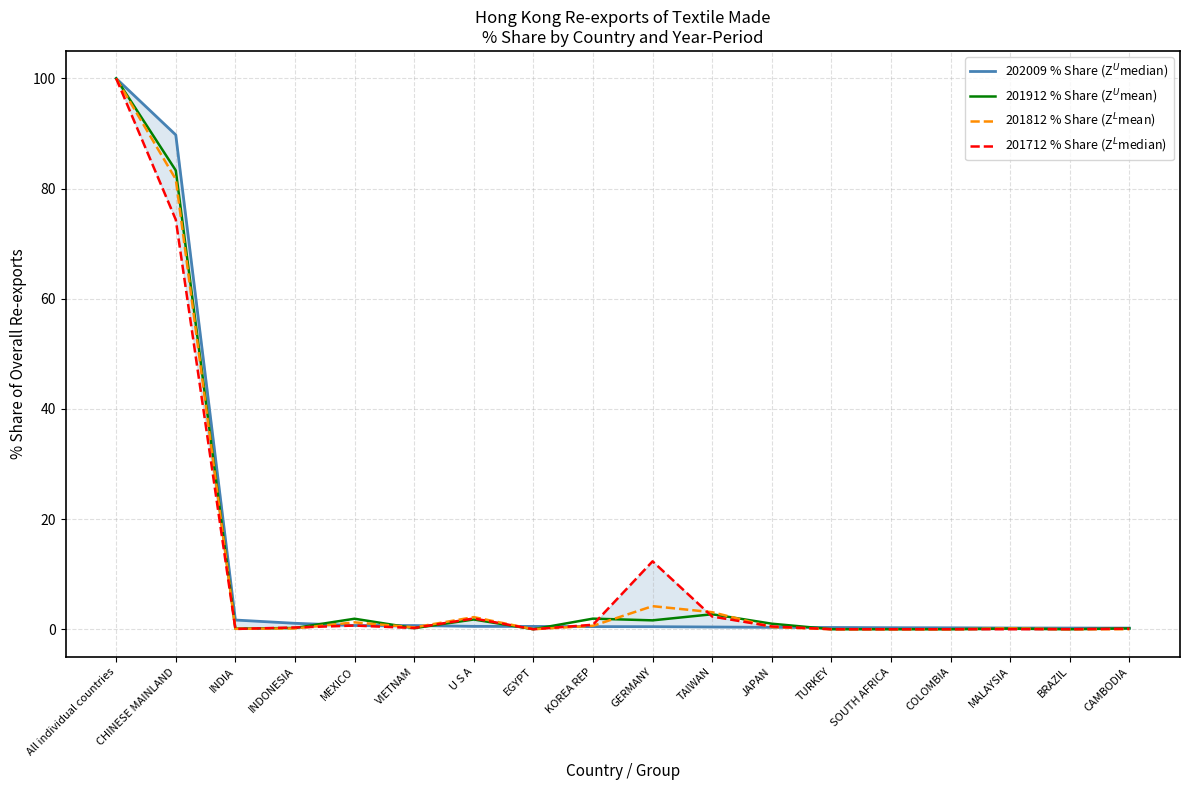

Reading left to right, what are all the values shown in this chart?

202009 % Share (Z$^U$median): All individual countries=100.0	CHINESE MAINLAND=89.7	INDIA=1.7	INDONESIA=1.1	MEXICO=0.7	VIETNAM=0.7	U S A=0.5	EGYPT=0.5	KOREA REP=0.5	GERMANY=0.5	TAIWAN=0.4	JAPAN=0.3	TURKEY=0.3	SOUTH AFRICA=0.3	COLOMBIA=0.3	MALAYSIA=0.2	BRAZIL=0.2	CAMBODIA=0.2
201912 % Share (Z$^U$mean): All individual countries=100.0	CHINESE MAINLAND=83.3	INDIA=0.1	INDONESIA=0.2	MEXICO=1.9	VIETNAM=0.2	U S A=1.8	EGYPT=0.0	KOREA REP=1.9	GERMANY=1.6	TAIWAN=2.7	JAPAN=1.0	TURKEY=0.0	SOUTH AFRICA=0.0	COLOMBIA=0.0	MALAYSIA=0.1	BRAZIL=0.0	CAMBODIA=0.2
201812 % Share (Z$^L$mean): All individual countries=100.0	CHINESE MAINLAND=81.7	INDIA=0.1	INDONESIA=0.1	MEXICO=1.2	VIETNAM=0.3	U S A=2.2	EGYPT=0.0	KOREA REP=0.6	GERMANY=4.2	TAIWAN=3.1	JAPAN=0.4	TURKEY=0.0	SOUTH AFRICA=0.0	COLOMBIA=0.0	MALAYSIA=0.1	BRAZIL=0.0	CAMBODIA=0.0
201712 % Share (Z$^L$median): All individual countries=100.0	CHINESE MAINLAND=74.4	INDIA=0.1	INDONESIA=0.3	MEXICO=0.7	VIETNAM=0.2	U S A=2.0	EGYPT=0.0	KOREA REP=0.8	GERMANY=12.3	TAIWAN=2.3	JAPAN=0.5	TURKEY=0.0	SOUTH AFRICA=0.0	COLOMBIA=0.0	MALAYSIA=0.0	BRAZIL=0.0	CAMBODIA=0.1